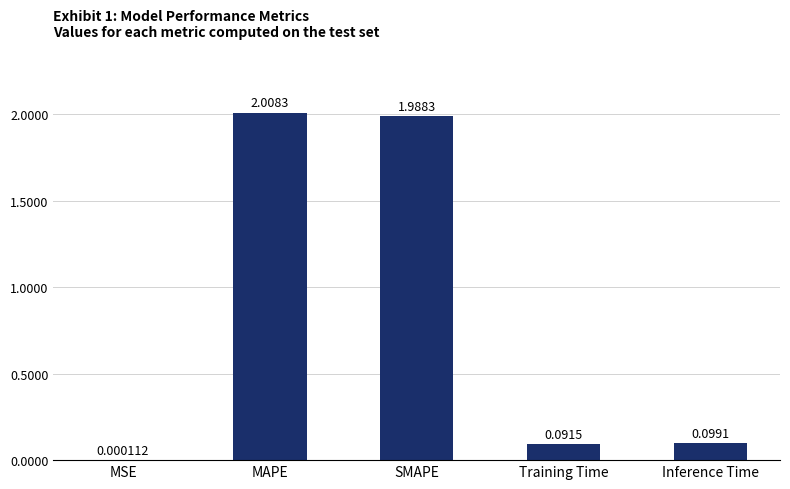

What is the change in value from MAPE to Training Time?

-1.9